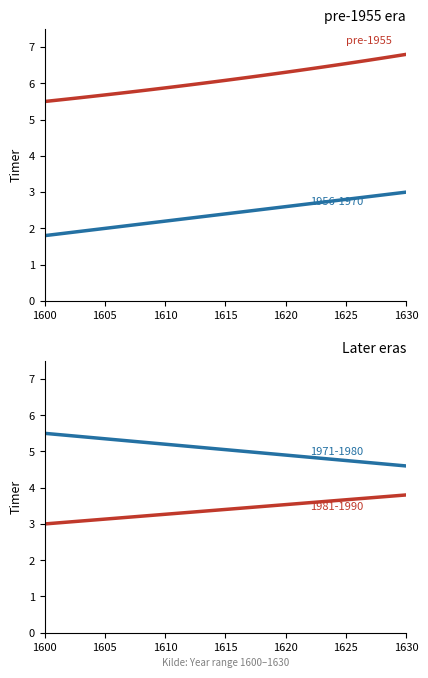

What is the average value?

6.1